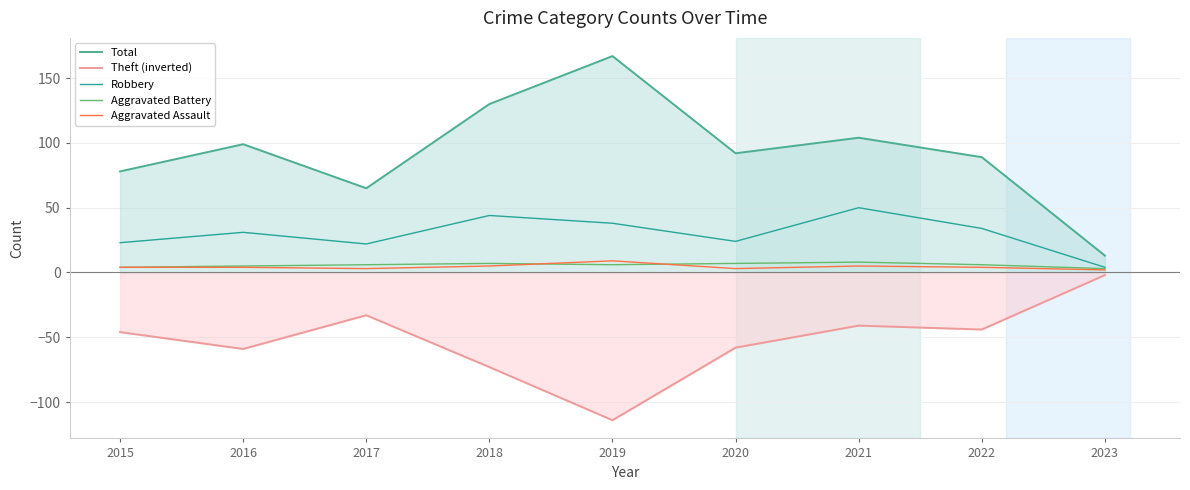

Where is the first local maximum for Aggravated Assault?

2019